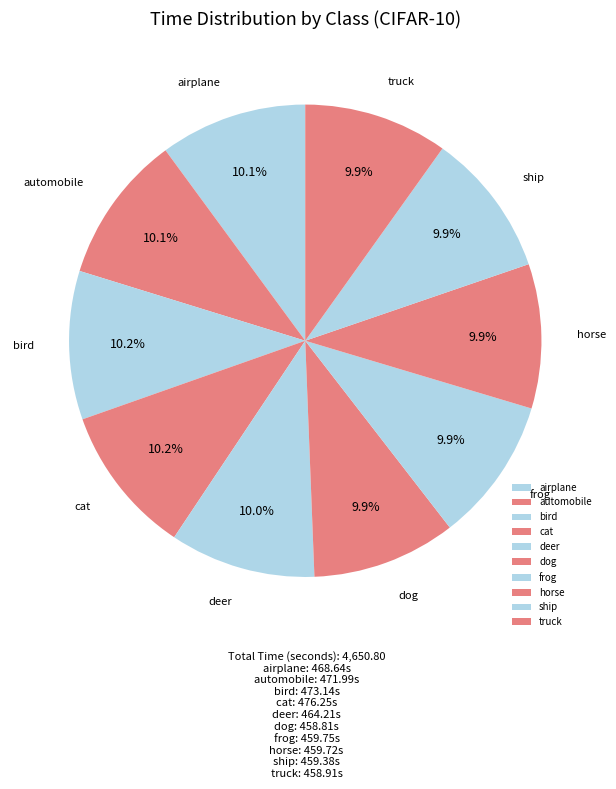

Is airplane the majority of the pie?

No